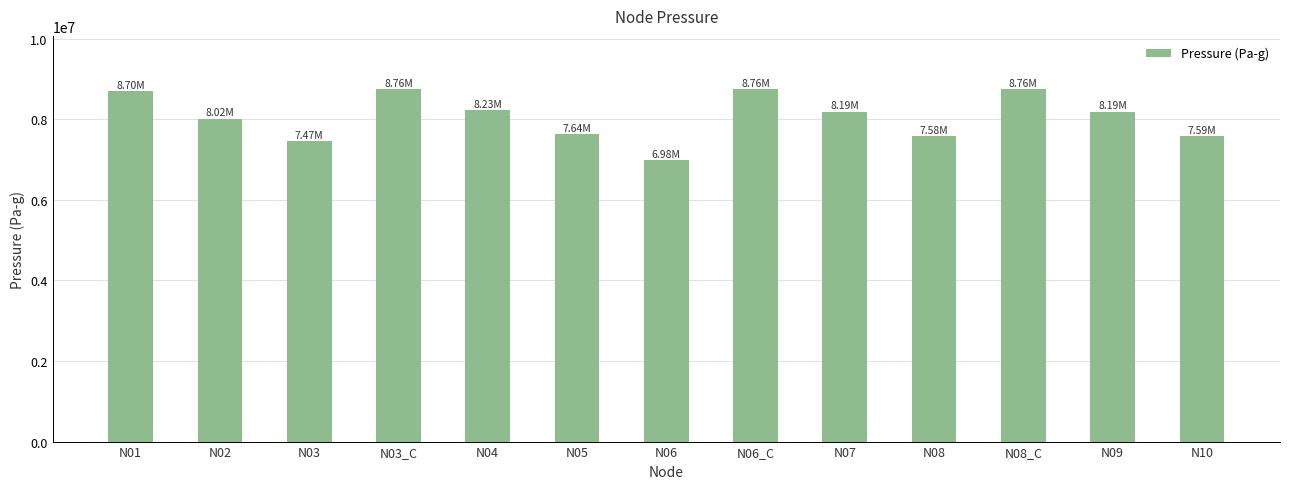

What is the ratio of the value at N03 to the value at N02?

0.9